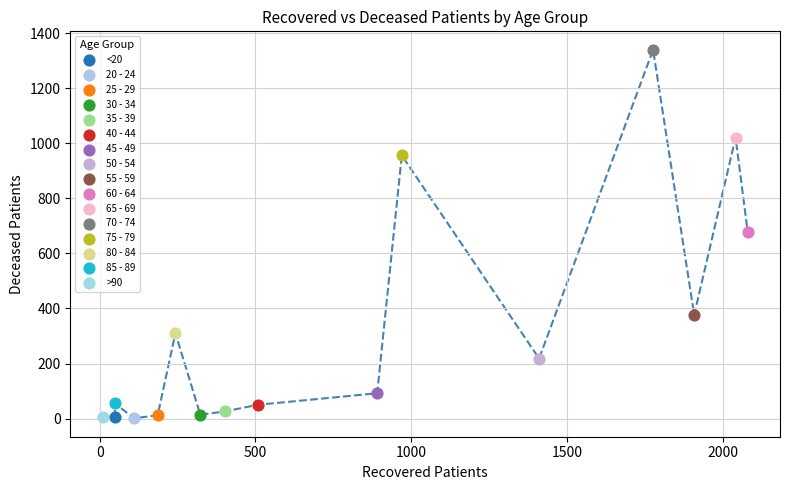

What are all the series names shown in the legend?

<20, 20 - 24, 25 - 29, 30 - 34, 35 - 39, 40 - 44, 45 - 49, 50 - 54, 55 - 59, 60 - 64, 65 - 69, 70 - 74, 75 - 79, 80 - 84, 85 - 89, >90